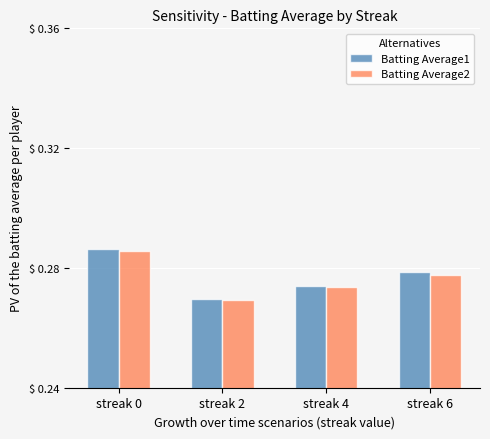

List the labels in order of Batting Average2 value, smallest first.

streak 2, streak 4, streak 6, streak 0